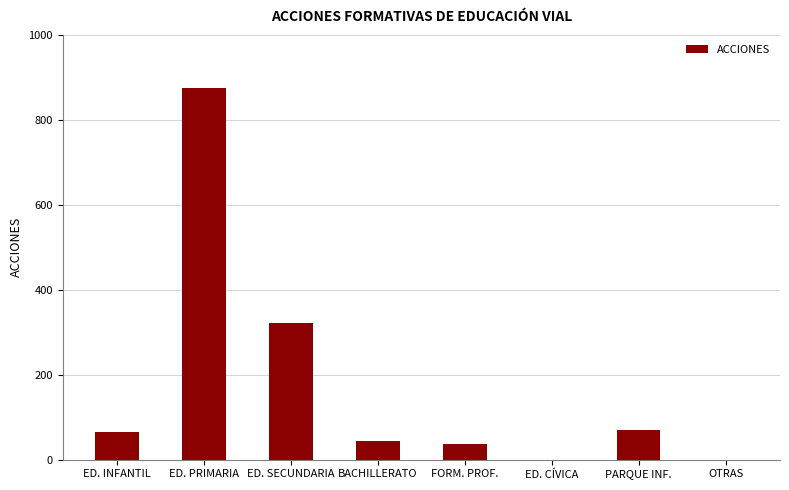

Where is the data nearest to the value 438?

ED. SECUNDARIA